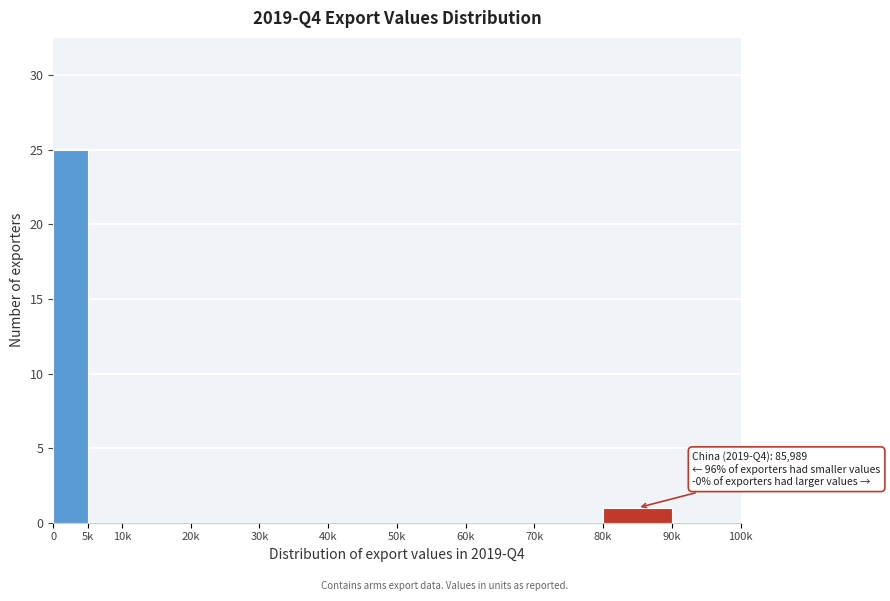

Reading left to right, list all the values displayed in this chart.

0=25	5k=0	10k=0	20k=0	30k=0	40k=0	50k=0	60k=0	70k=0	80k=1	90k=0